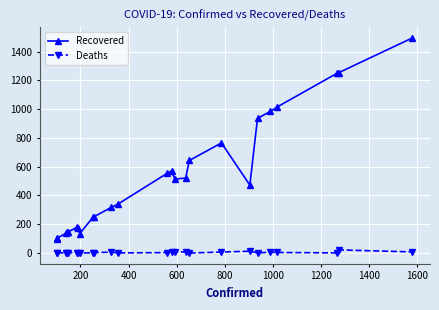

Rank the series by their average value, from lowest to highest.

Deaths, Recovered